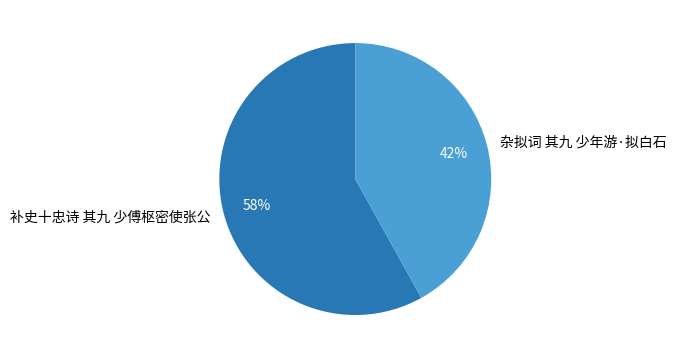

To the nearest percent, what is the combined percentage of 杂拟词 其九 少年游·拟白石 and 补史十忠诗 其九 少傅枢密使张公?

100%